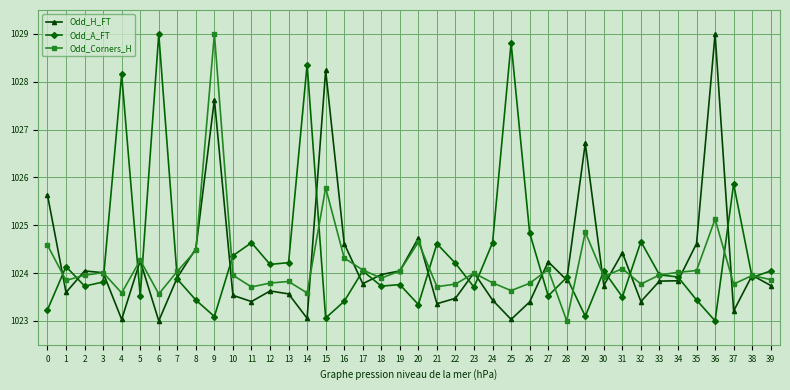

Which series ends up on top after the final intersection of Odd_H_FT and Odd_A_FT?

Odd_A_FT